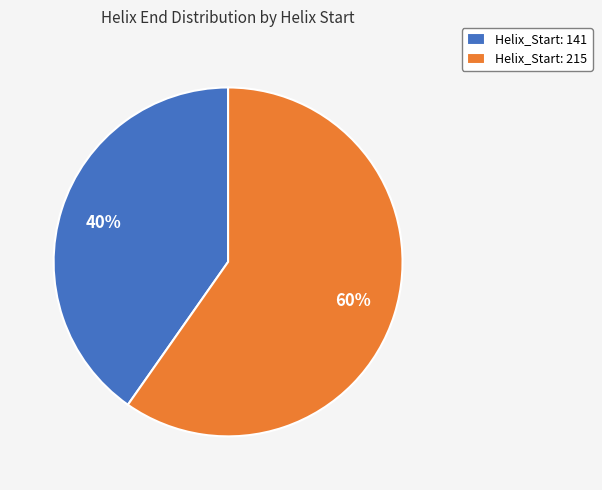

To the nearest percent, what is the average slice percentage?

50%